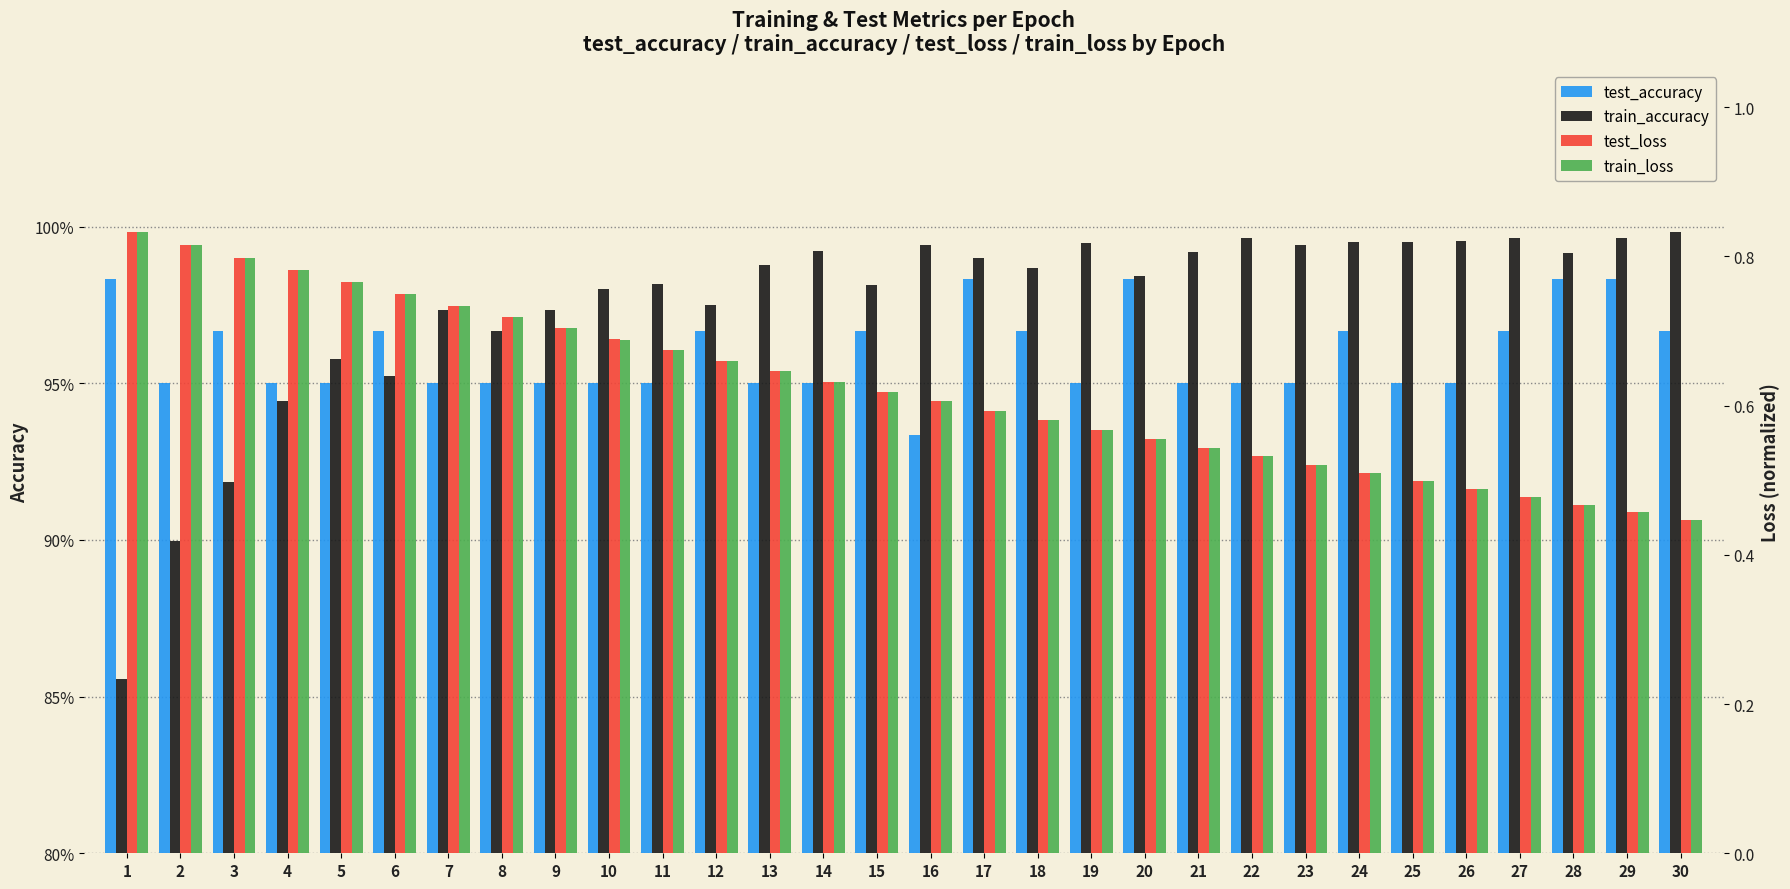

Rank the categories by train_accuracy value from highest to lowest.

30, 22, 29, 27, 26, 24, 25, 19, 23, 16, 14, 21, 28, 17, 13, 18, 20, 11, 15, 10, 12, 9, 7, 8, 5, 6, 4, 3, 2, 1